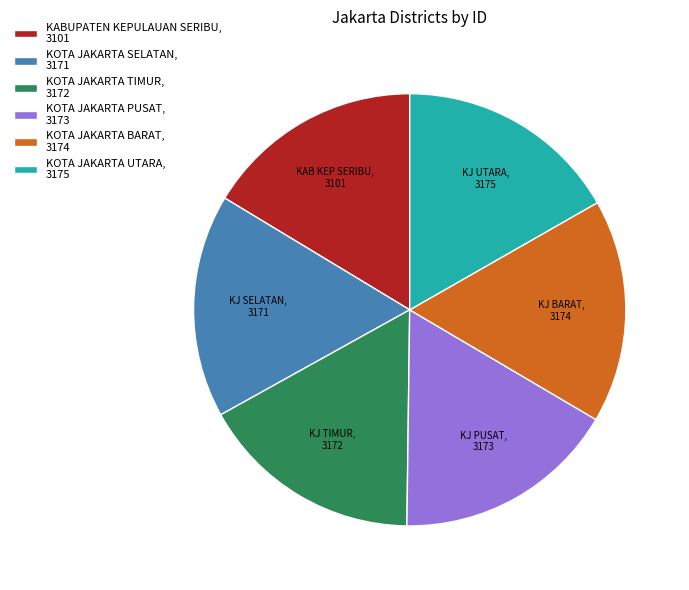

Is KOTA JAKARTA TIMUR the majority of the pie?

No